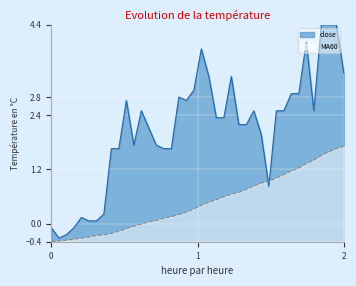

Rank the series by their maximum value, from highest to lowest.

close, MA60